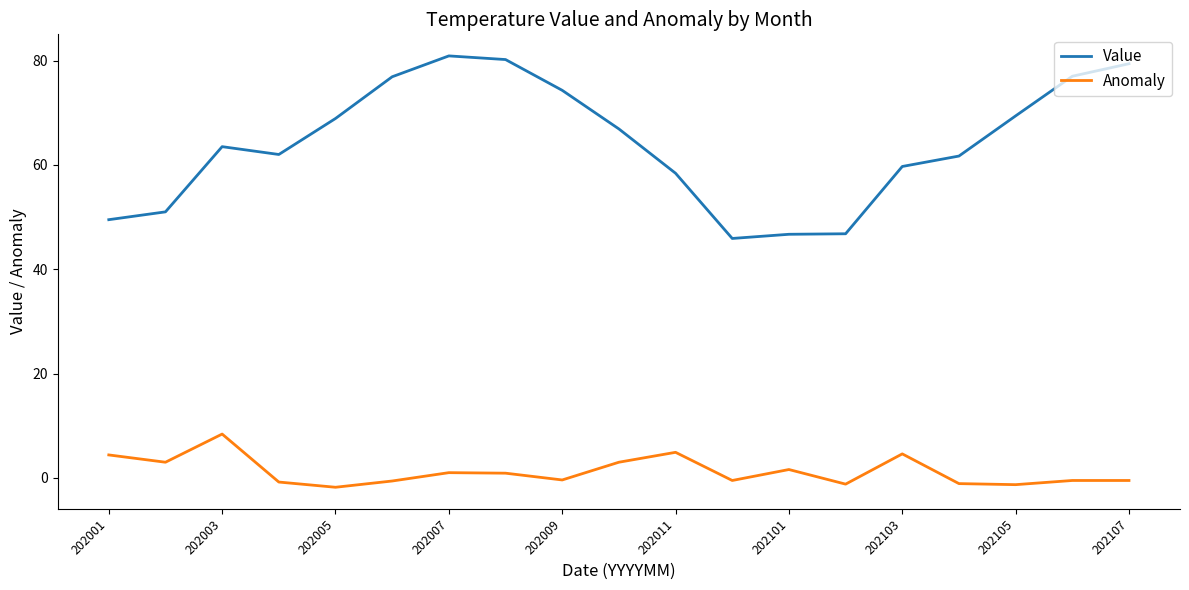

Which series has the largest range (max minus min)?

Value